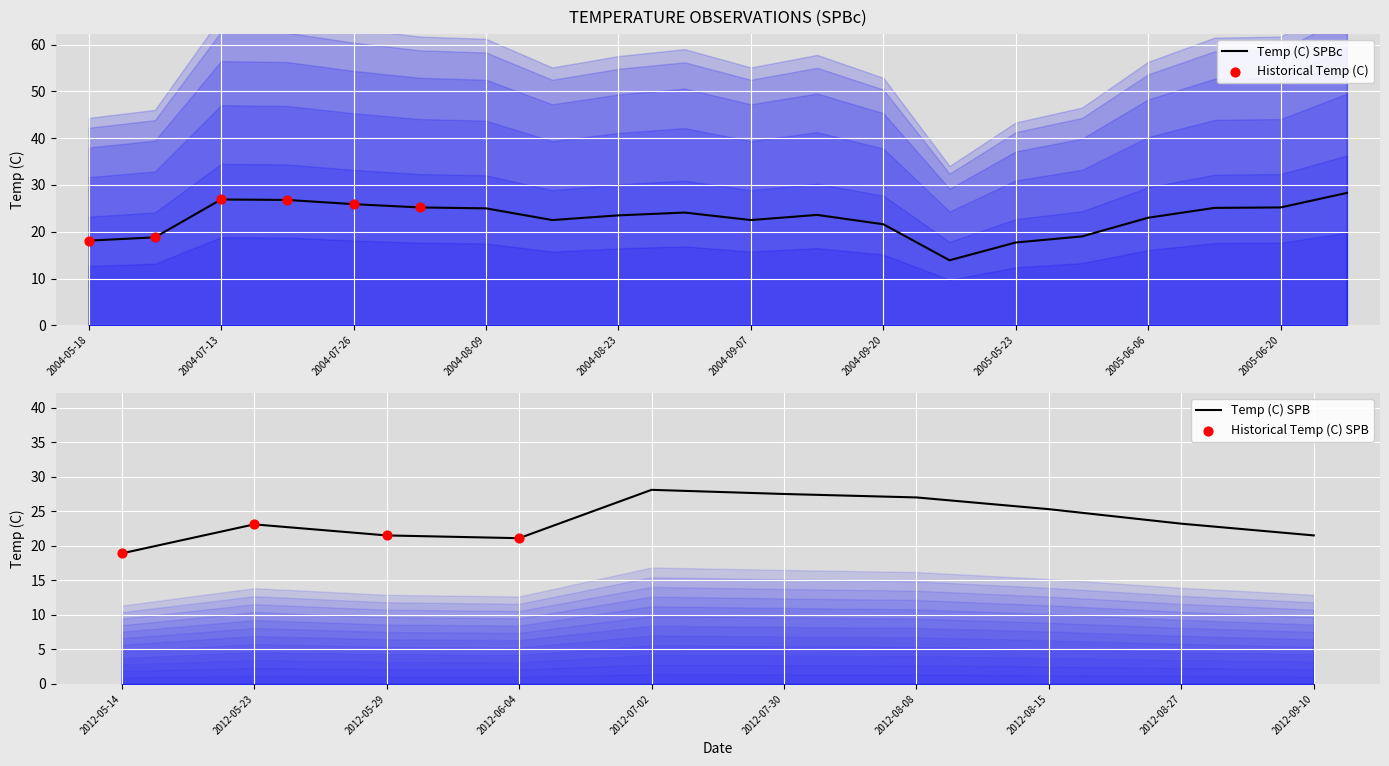

What is the ratio of the value at 2004-07-19 to the value at 2004-08-23?

1.1